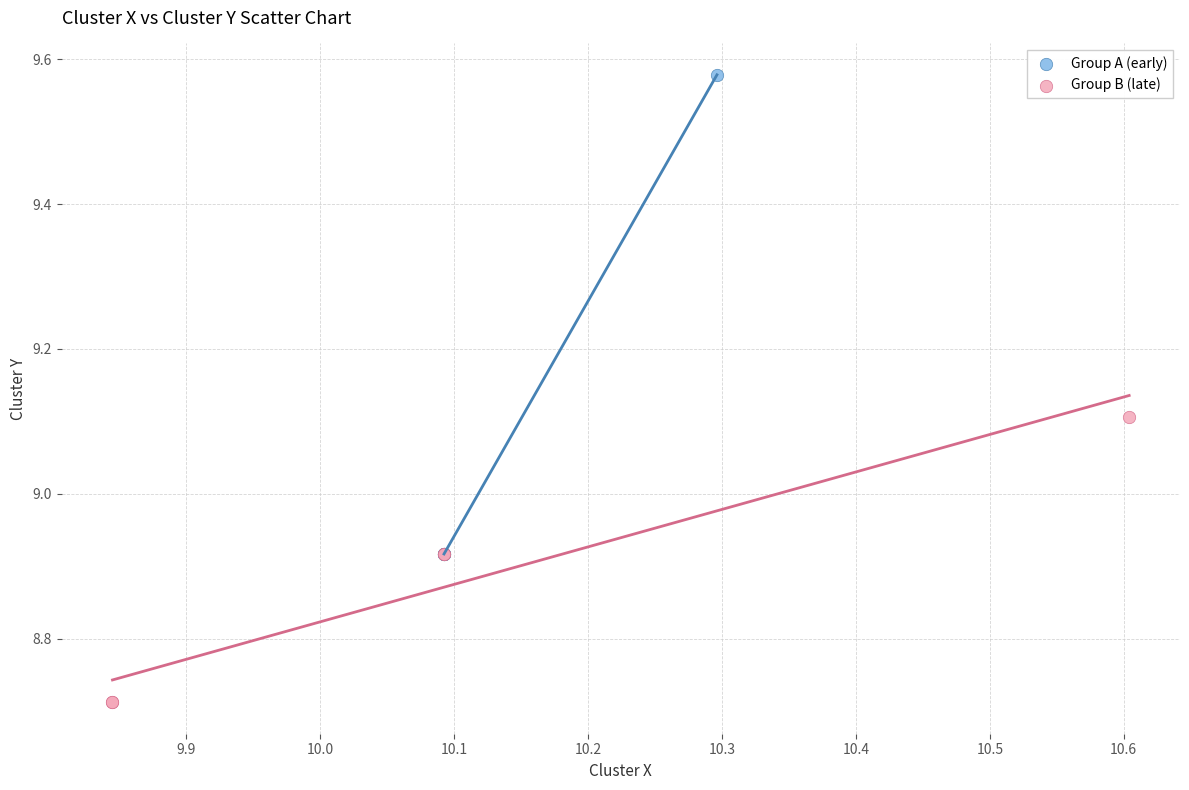

Which series has the widest spread of Y values?

Group A (early)